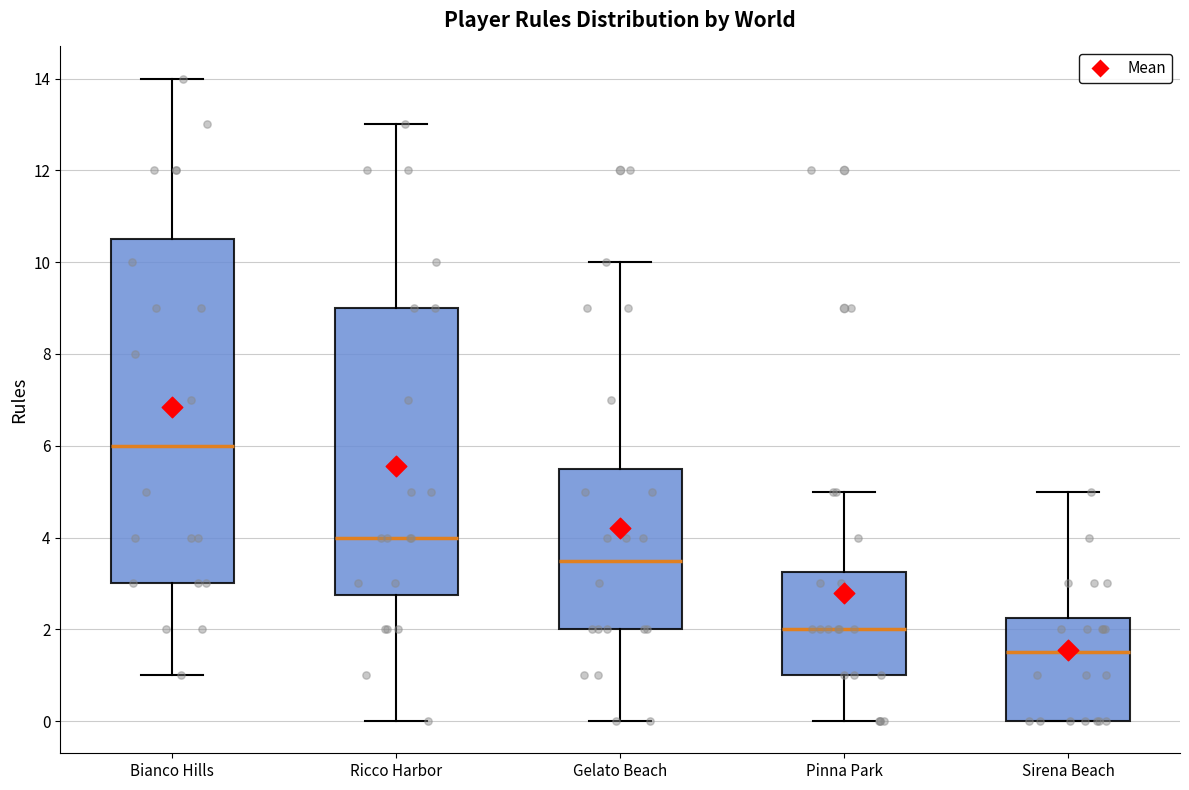

Reading left to right, transcribe this box plot: for each box, give where its median line is, the range the box spans, and where its two whiskers end, as read against the y-axis. The values are not printed on the chart, so give them approximately, as read against the axis.

Bianco Hills: median 6.0, box 3.0 to 10.6, whiskers 1.0 to 14.0
Ricco Harbor: median 4.0, box 2.8 to 9.0, whiskers 0.0 to 13.0
Gelato Beach: median 3.6, box 2.0 to 5.6, whiskers 0.0 to 10.0
Pinna Park: median 2.0, box 1.0 to 3.2, whiskers 0.0 to 5.0
Sirena Beach: median 1.6, box 0.0 to 2.2, whiskers 0.0 to 5.0